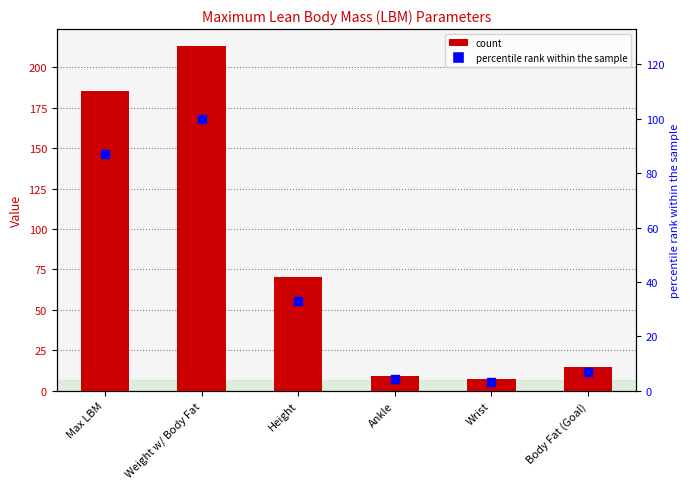

Which series has the largest Y range (max minus min)?

Value